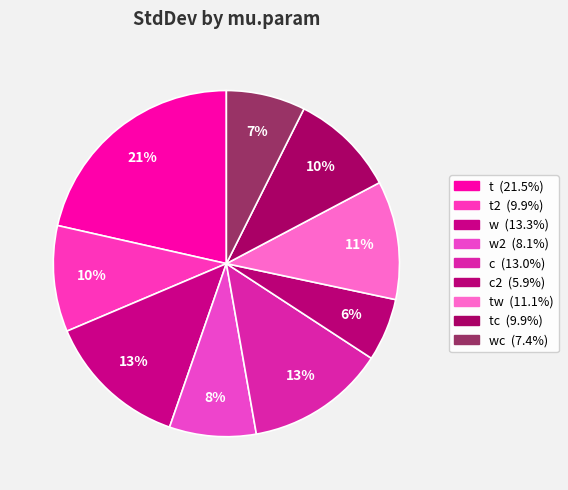

How many slices are in this pie chart?

9